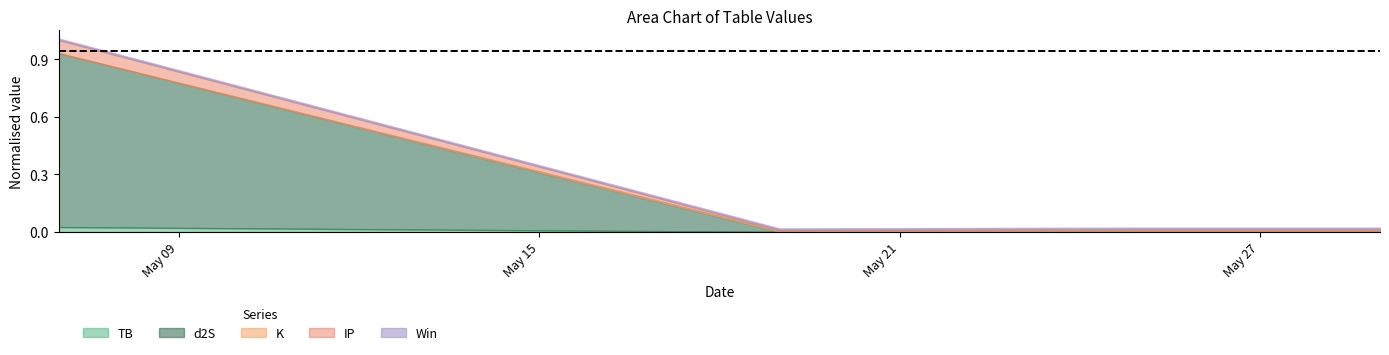

Count the number of categories in the chart.

4